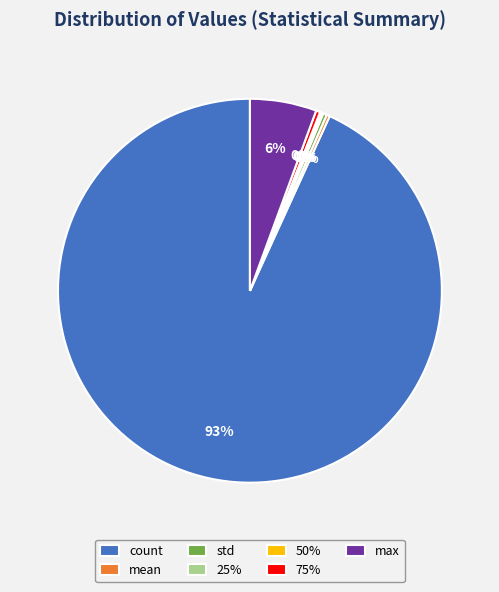

Which category has the biggest portion of the pie?

count